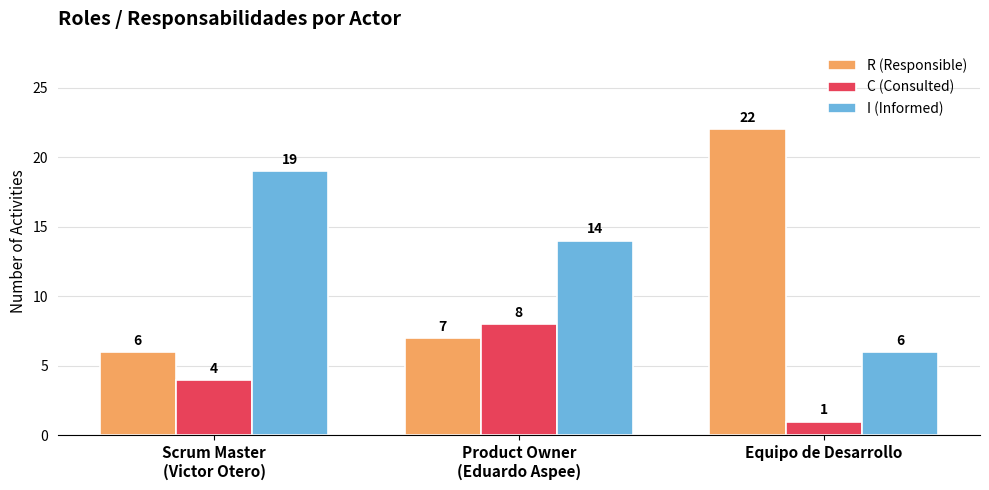

What is the spread (max minus min) of values at Equipo de Desarrollo?

21